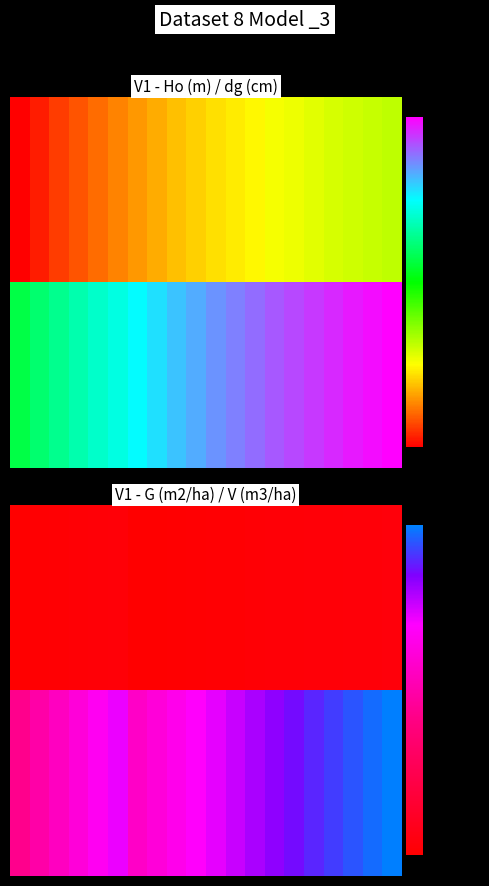

At which category does the chart reach its peak across all series?

19